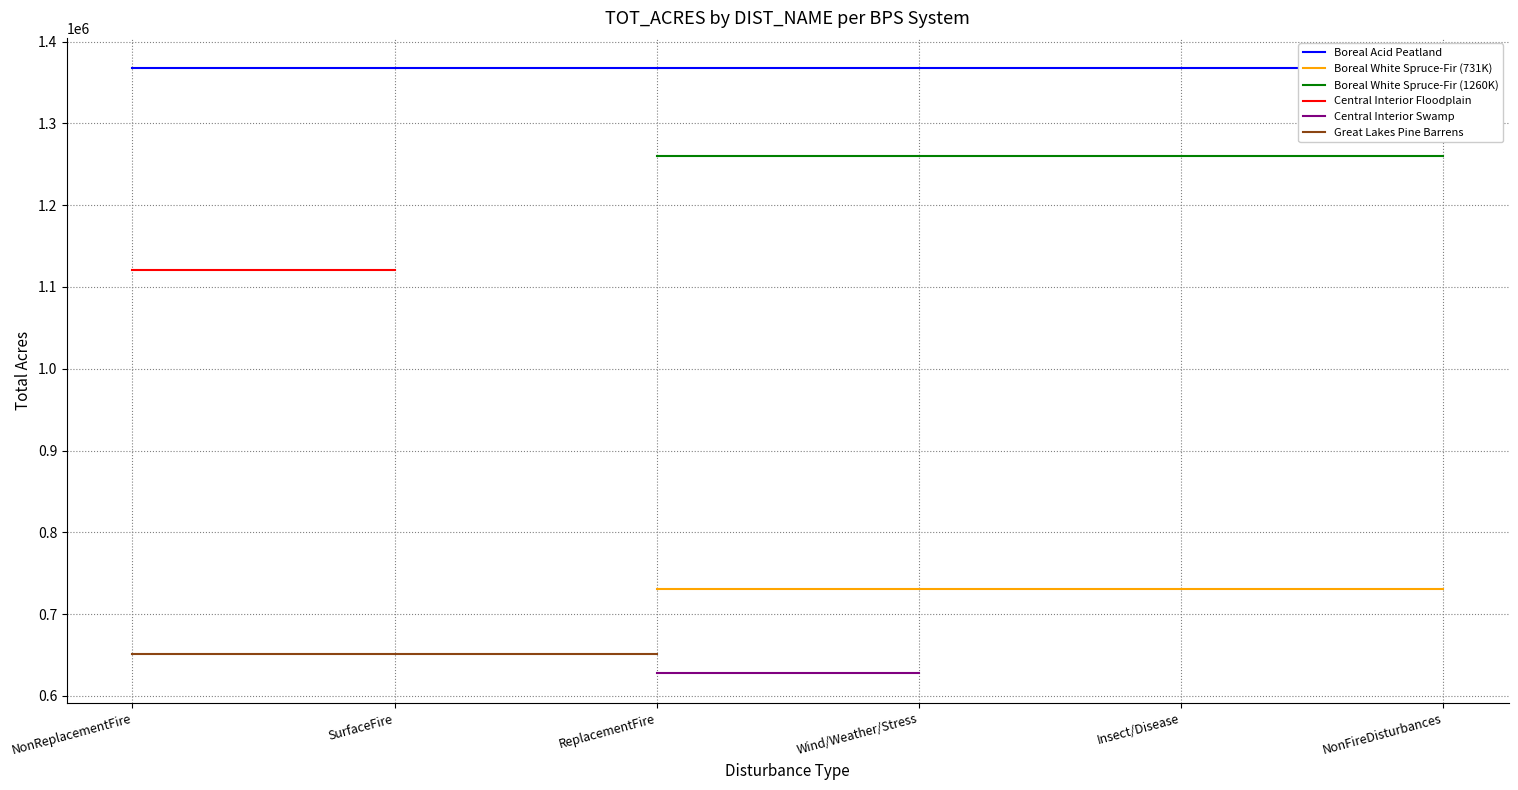

Is the value of Boreal White Spruce-Fir (1260K) at NonFireDisturbances greater than the value of Central Interior Swamp at ReplacementFire?

Yes